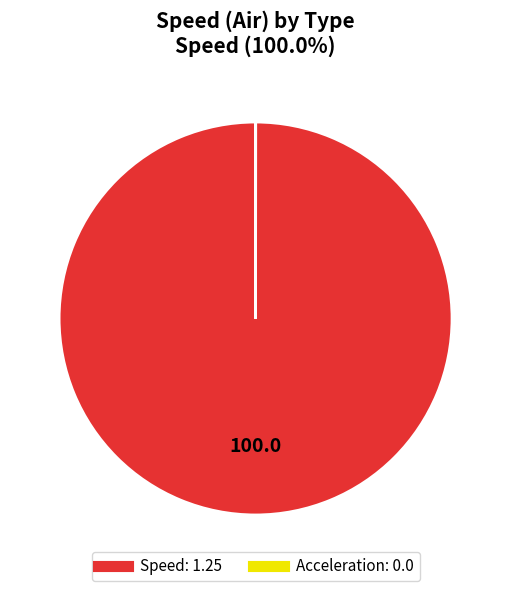

Does any single category account for the majority?

Yes